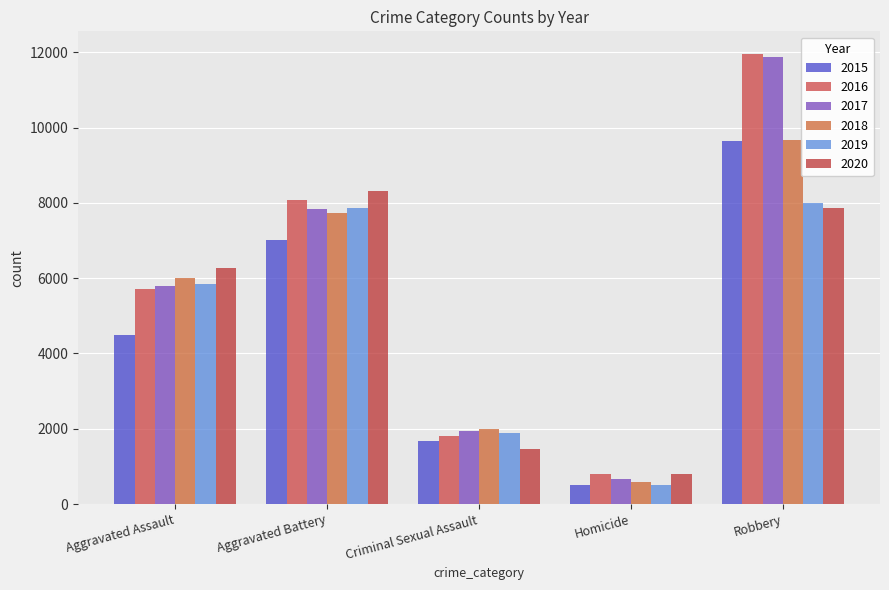

What is the label of the 1st bar from the right?

Robbery